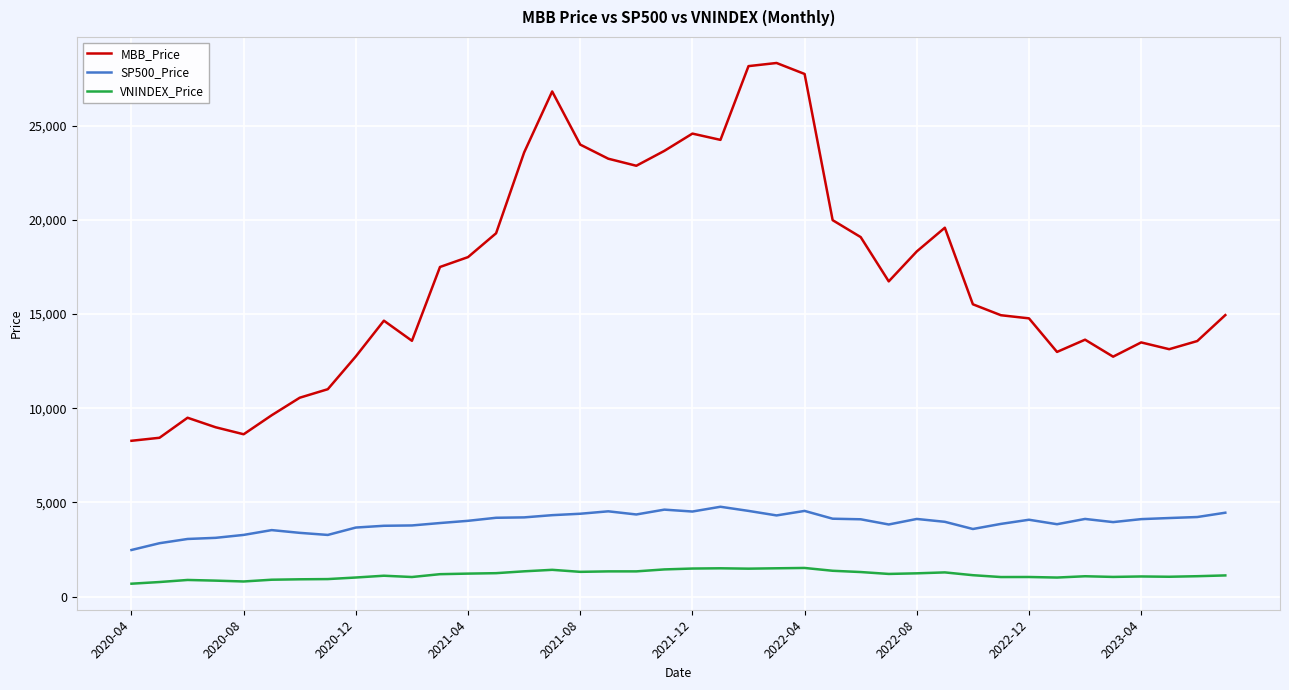

What are all the series names shown in the legend?

MBB_Price, SP500_Price, VNINDEX_Price